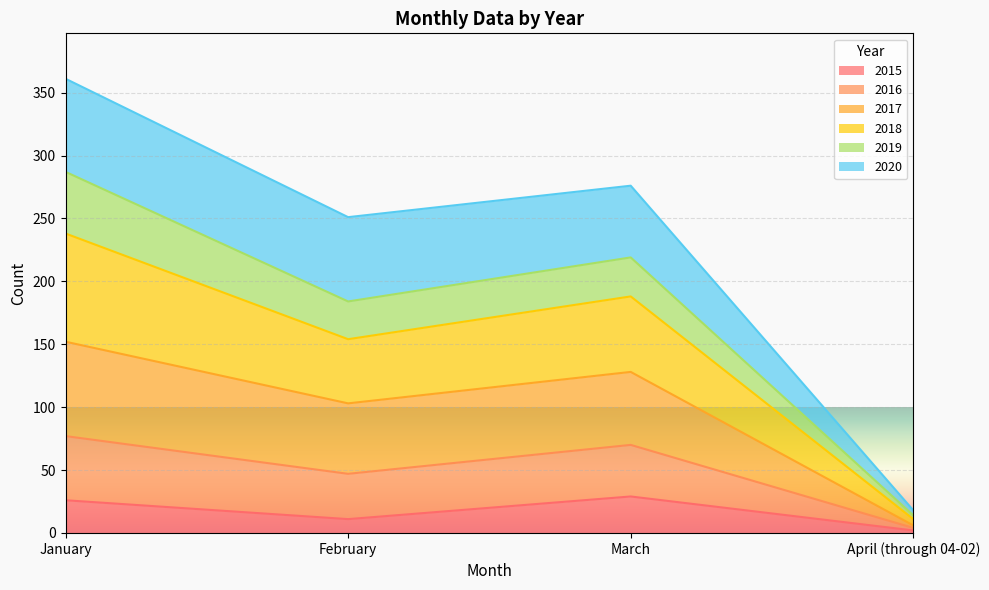

Is it true that 2015 equals 11 at February?

True